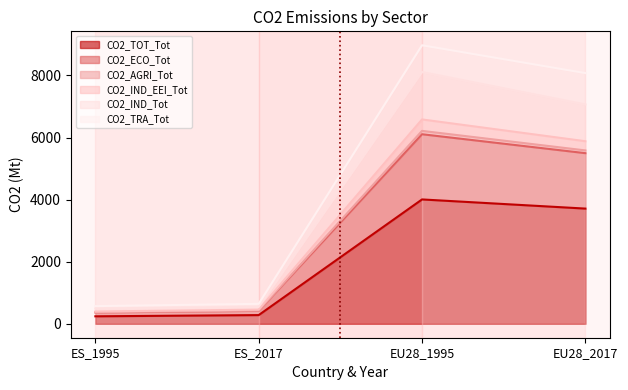

Is it true that CO2_TOT_Tot equals 48.2 at ES_1995?

False